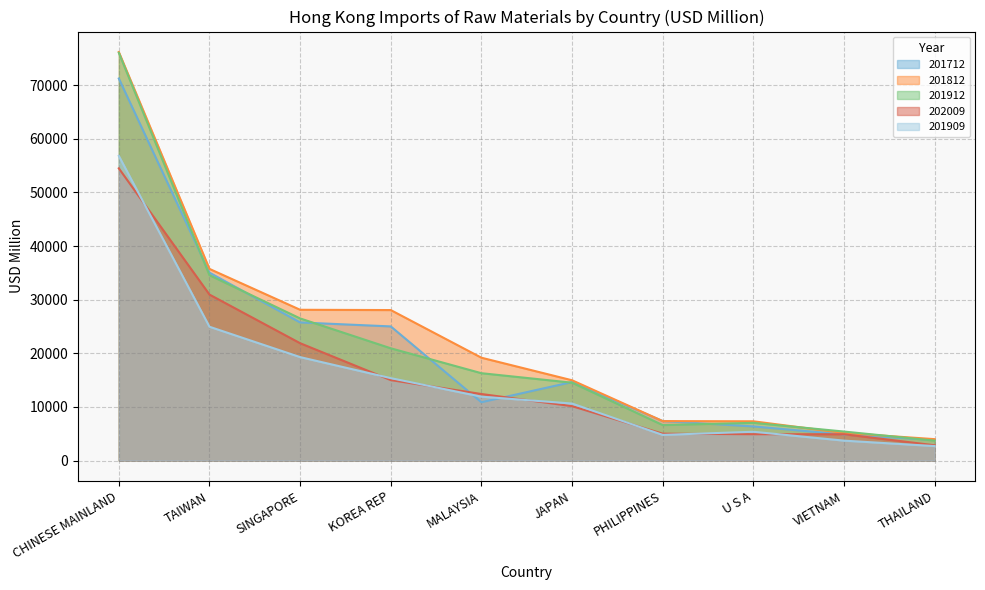

Reading right to left, list all the values displayed in this chart.

201712: THAILAND=3834.2	VIETNAM=4861.1	U S A=6359.4	PHILIPPINES=7364.9	JAPAN=14639.8	MALAYSIA=10870.6	KOREA REP=25011.8	SINGAPORE=25750.3	TAIWAN=35040.2	CHINESE MAINLAND=71236.1
201812: THAILAND=3987.7	VIETNAM=5145.4	U S A=7319.1	PHILIPPINES=7353.8	JAPAN=14967.8	MALAYSIA=19176.5	KOREA REP=28061.3	SINGAPORE=28114.7	TAIWAN=35736.4	CHINESE MAINLAND=76188.4
201912: THAILAND=3710.9	VIETNAM=5405.4	U S A=7029.6	PHILIPPINES=6614.1	JAPAN=14516.3	MALAYSIA=16286.6	KOREA REP=20931.2	SINGAPORE=26502.1	TAIWAN=34562.0	CHINESE MAINLAND=76041.8
202009: THAILAND=2846.2	VIETNAM=4900.6	U S A=4912.5	PHILIPPINES=5008.0	JAPAN=10143.4	MALAYSIA=12404.9	KOREA REP=15001.4	SINGAPORE=21879.5	TAIWAN=30947.3	CHINESE MAINLAND=54488.8
201909: THAILAND=2697.0	VIETNAM=3711.2	U S A=5365.8	PHILIPPINES=4782.2	JAPAN=10626.7	MALAYSIA=11911.7	KOREA REP=15366.3	SINGAPORE=19289.5	TAIWAN=24951.4	CHINESE MAINLAND=56812.0